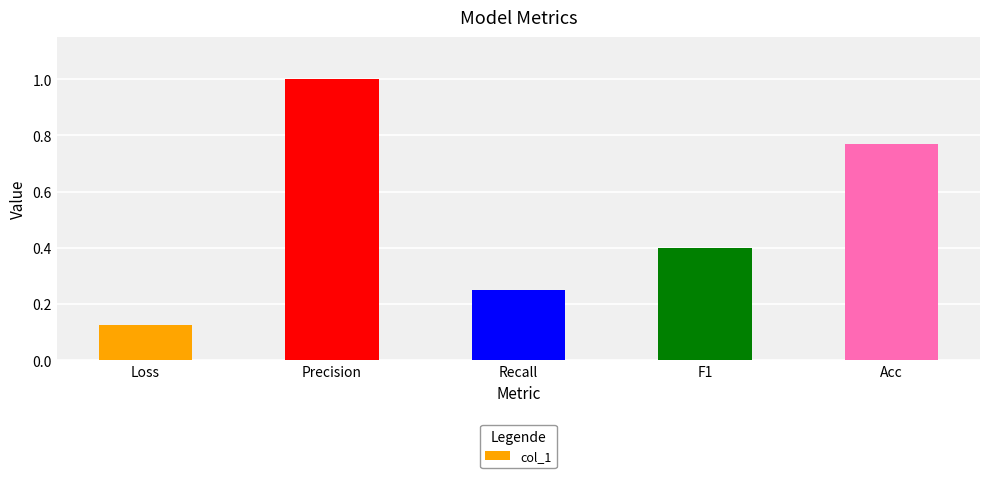

What is the difference between the maximum and minimum values?

0.9